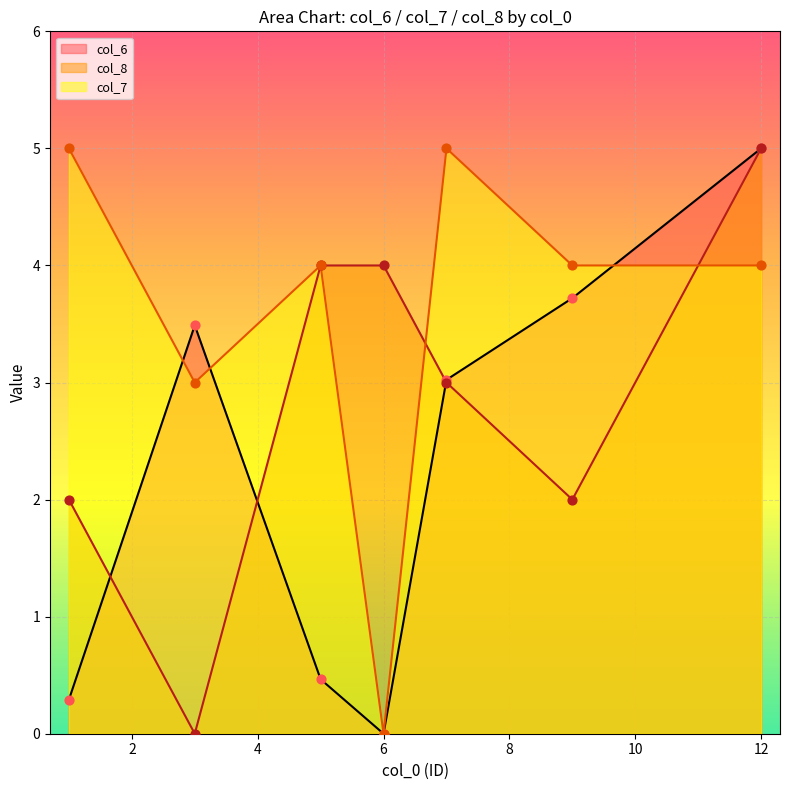

What is the total value across all series at 7?

11.0